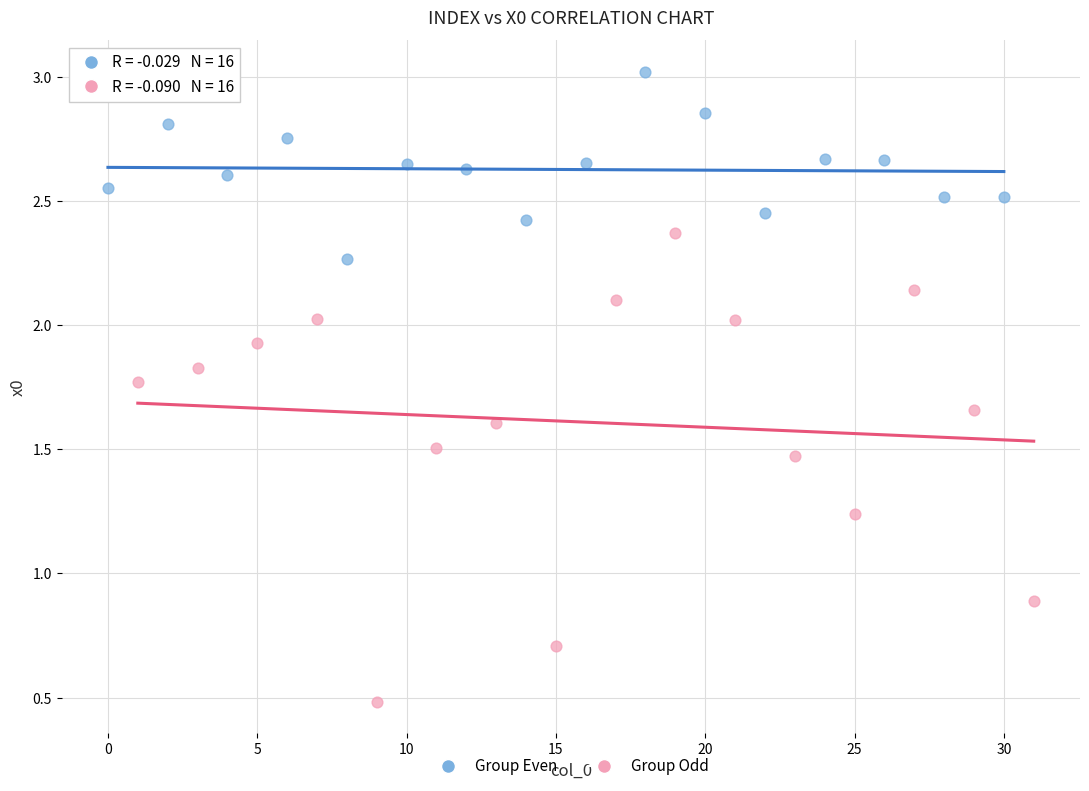

Which series has the widest spread of Y values?

Group Odd